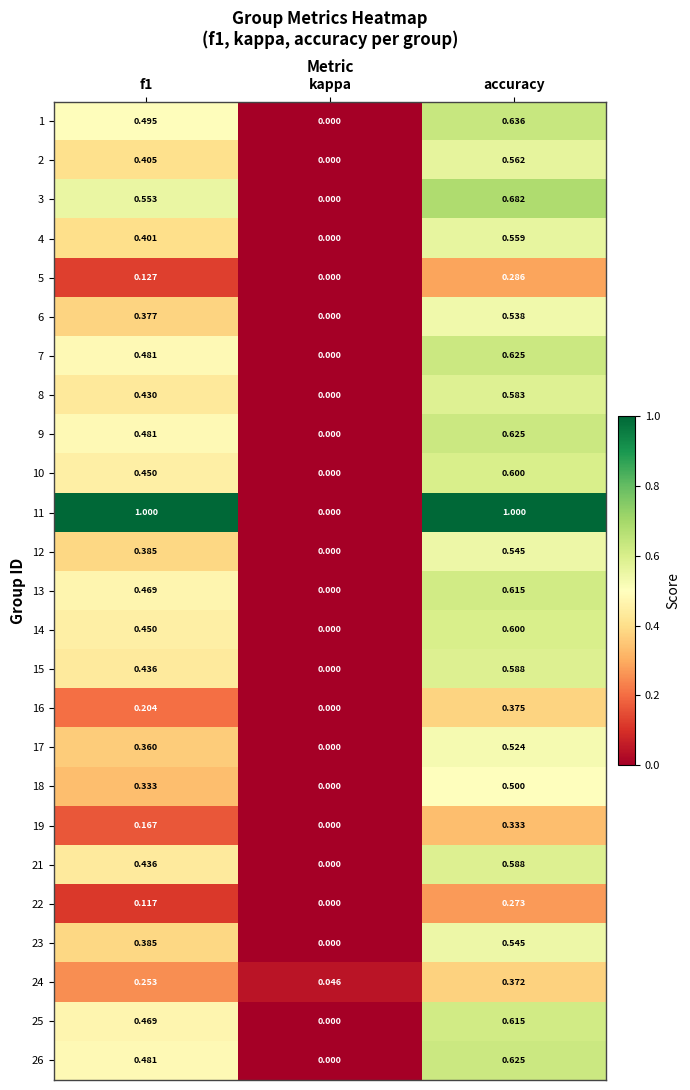

Which label corresponds to the smallest value in the chart?

kappa